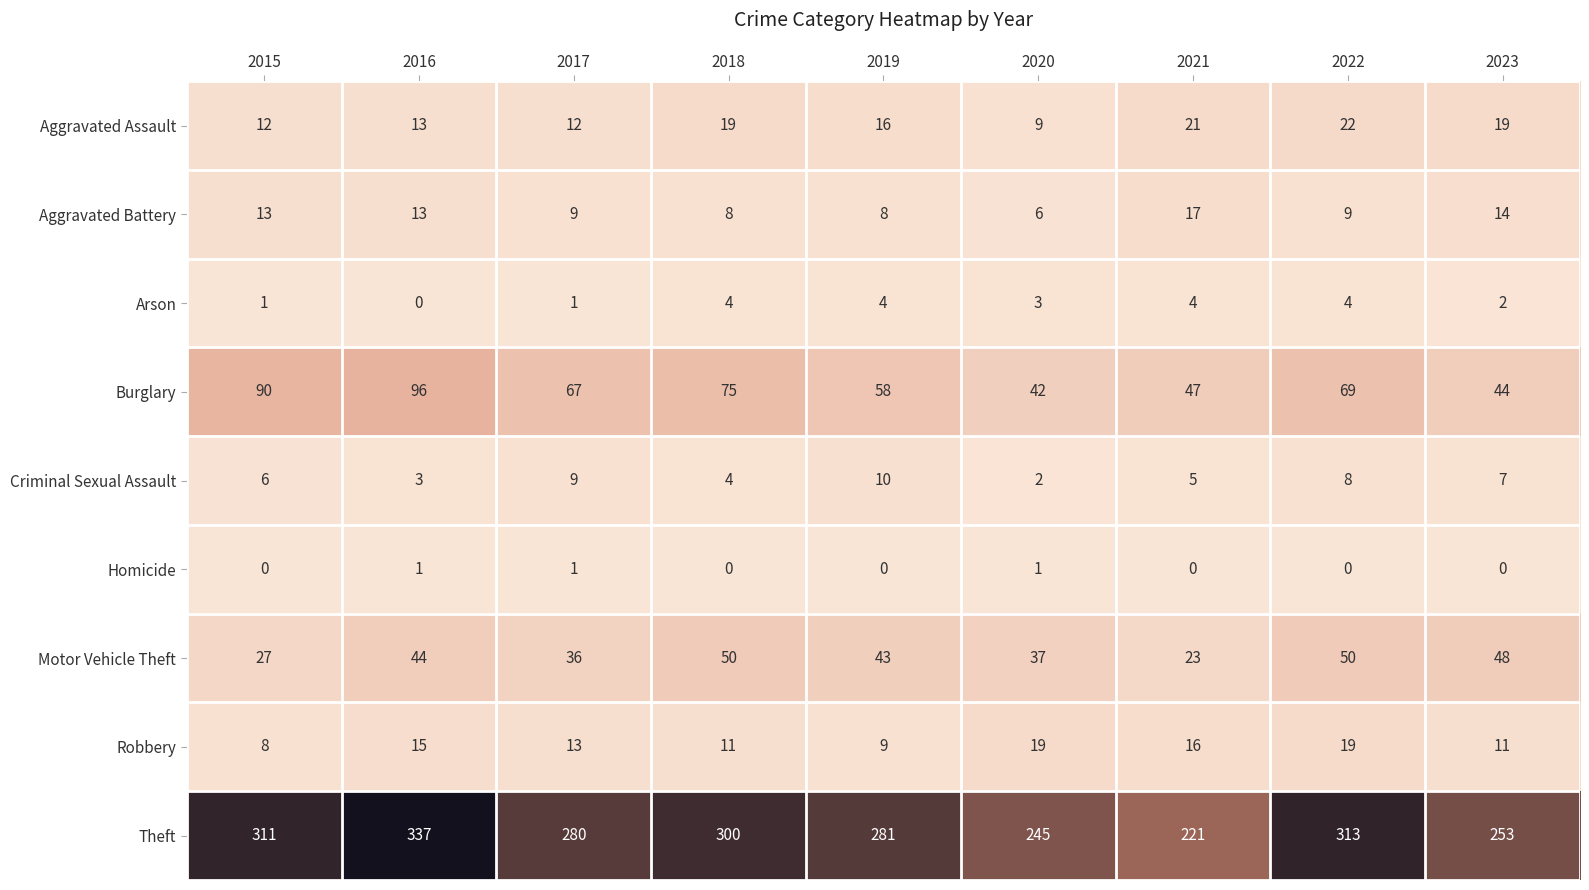

Between 2016 and 2023, which series saw the biggest shift?

Theft